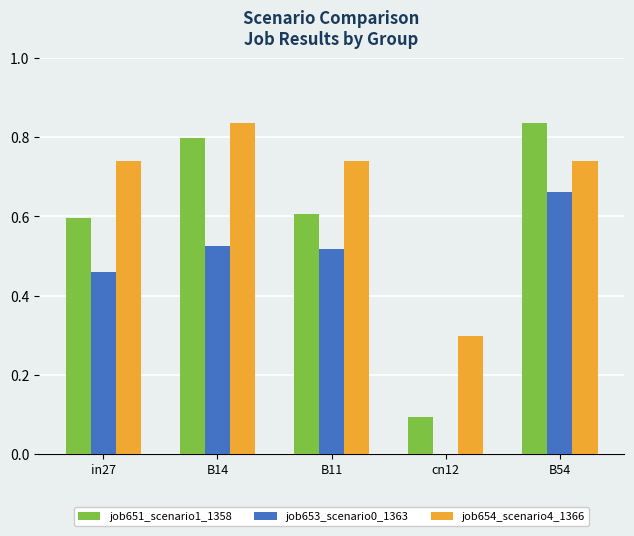

What is the sum of all job651_scenario1_1358 values?

2.9